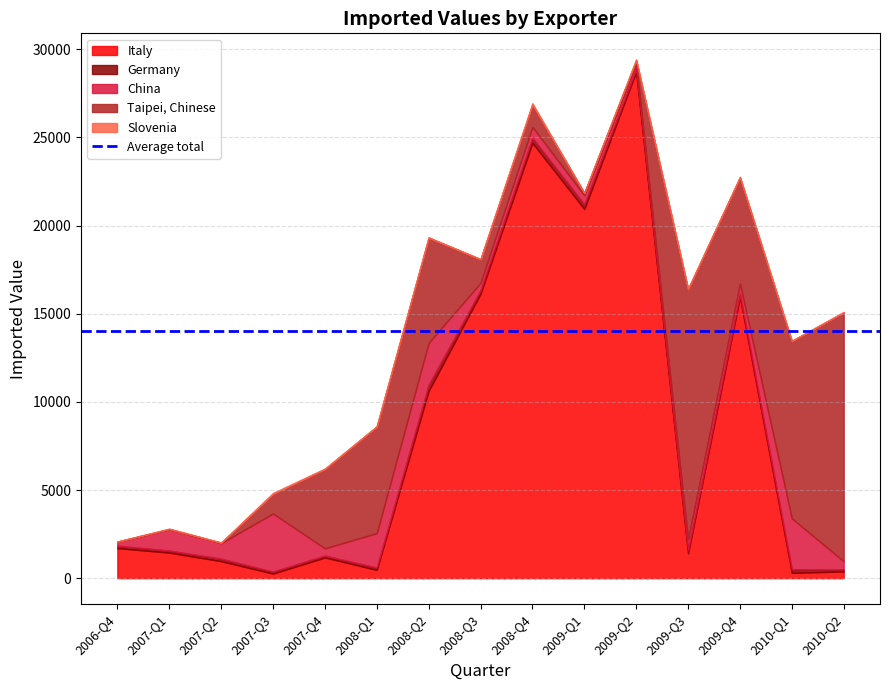

Rank the categories by Slovenia value from lowest to highest.

2009-Q1, 2008-Q3, 2006-Q4, 2007-Q1, 2007-Q2, 2008-Q2, 2010-Q2, 2010-Q1, 2007-Q4, 2009-Q4, 2008-Q1, 2009-Q3, 2009-Q2, 2007-Q3, 2008-Q4